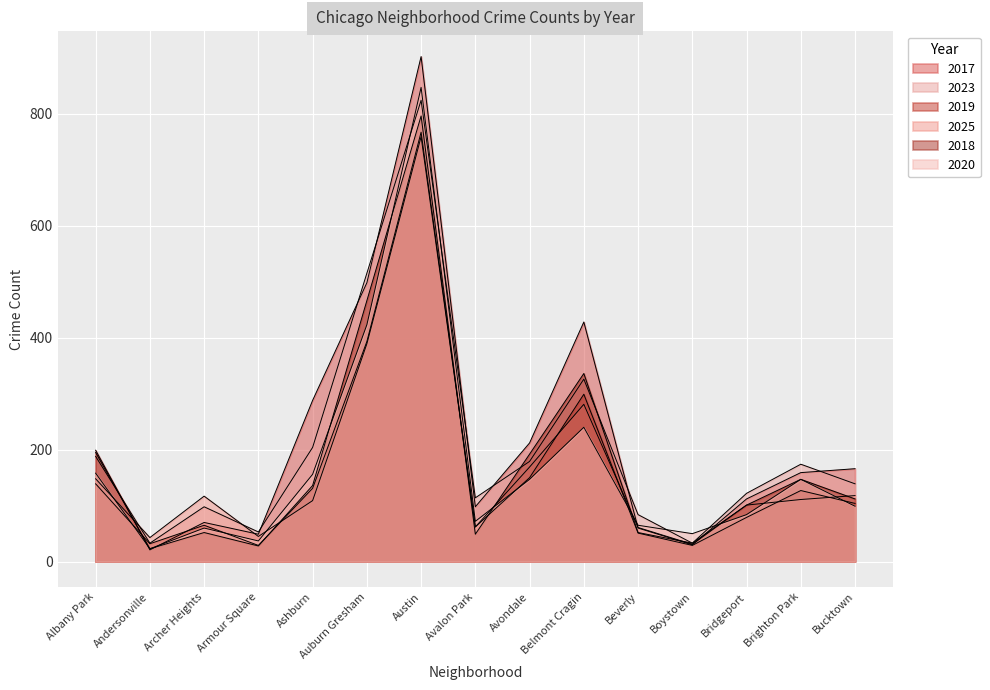

What is the label of the 7th point from the right?

Avondale